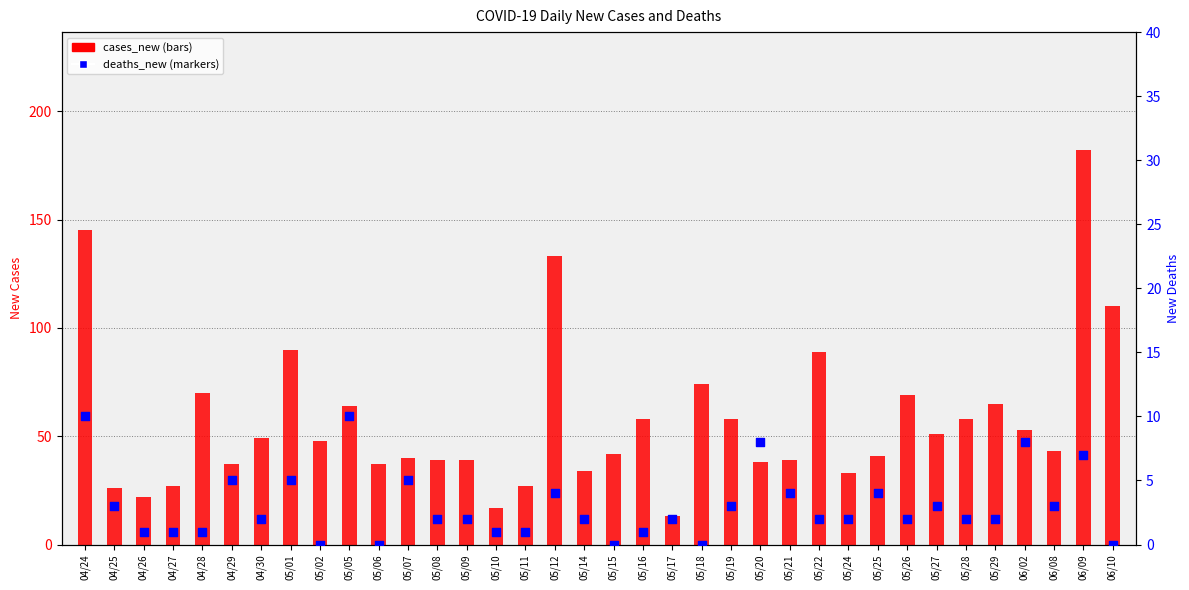

At which category is the sum across all series the highest?

06/09